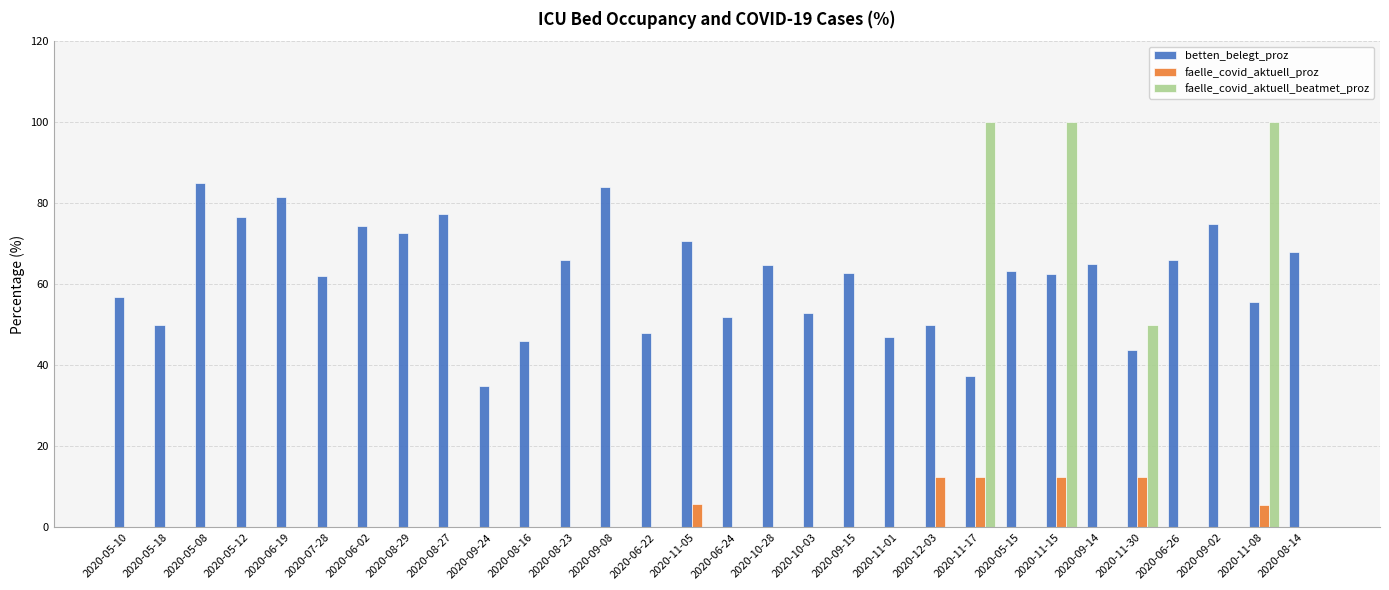

What is the maximum value shown in the chart?

100.0